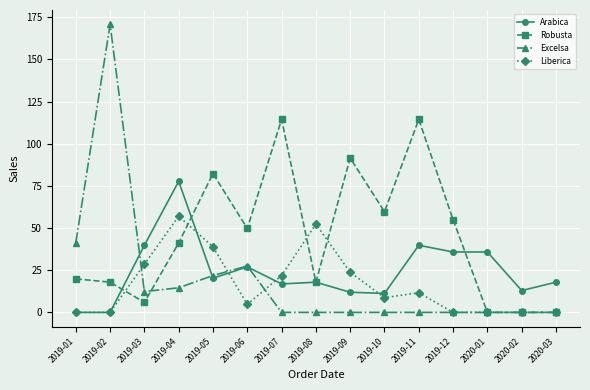

What are all the series names shown in the legend?

Arabica, Robusta, Excelsa, Liberica